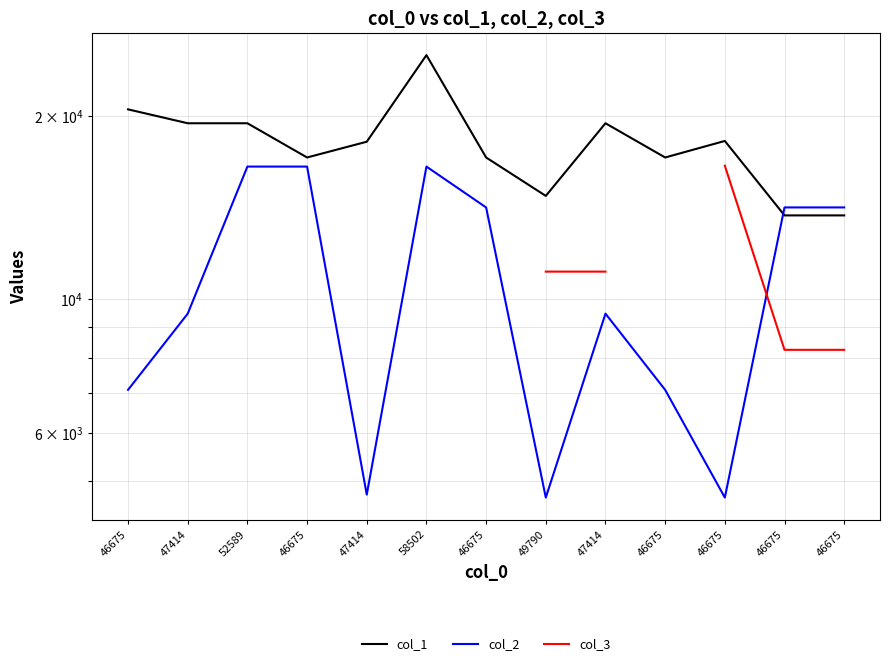

What is the spread (max minus min) of values at 52589?

2957.0